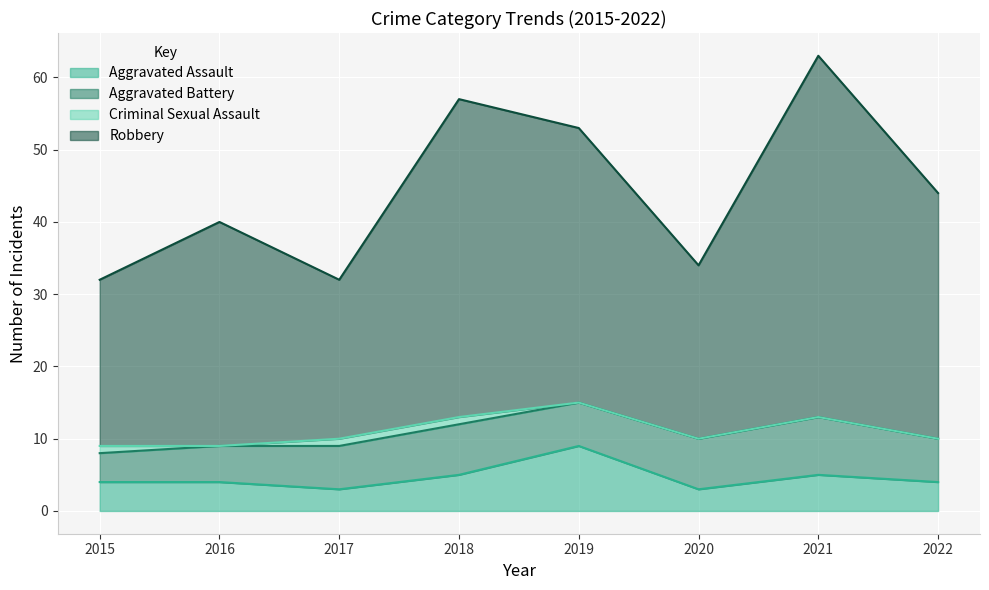

What is the value of the Robbery point at the 8th from the left?

44